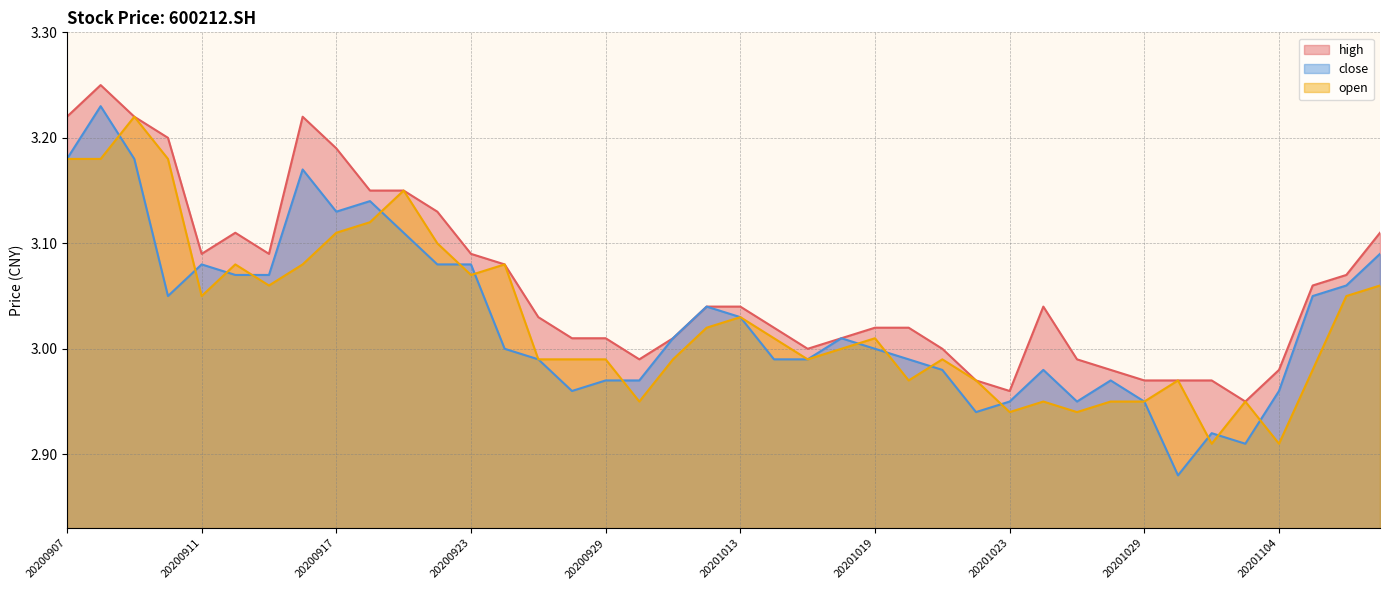

Where do close and open first cross each other?

20200908 and 20200909